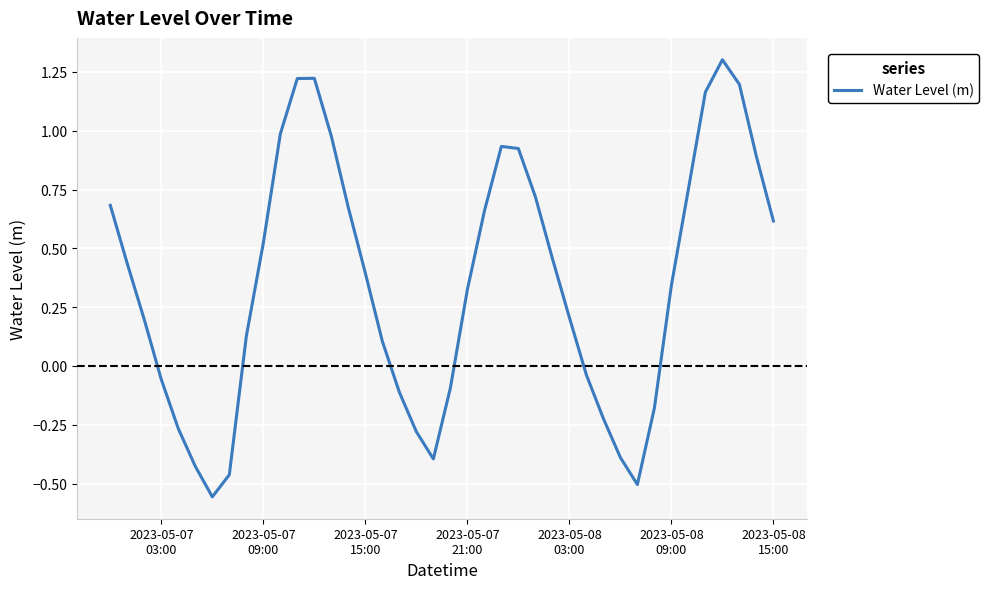

How many negative values are there?

14